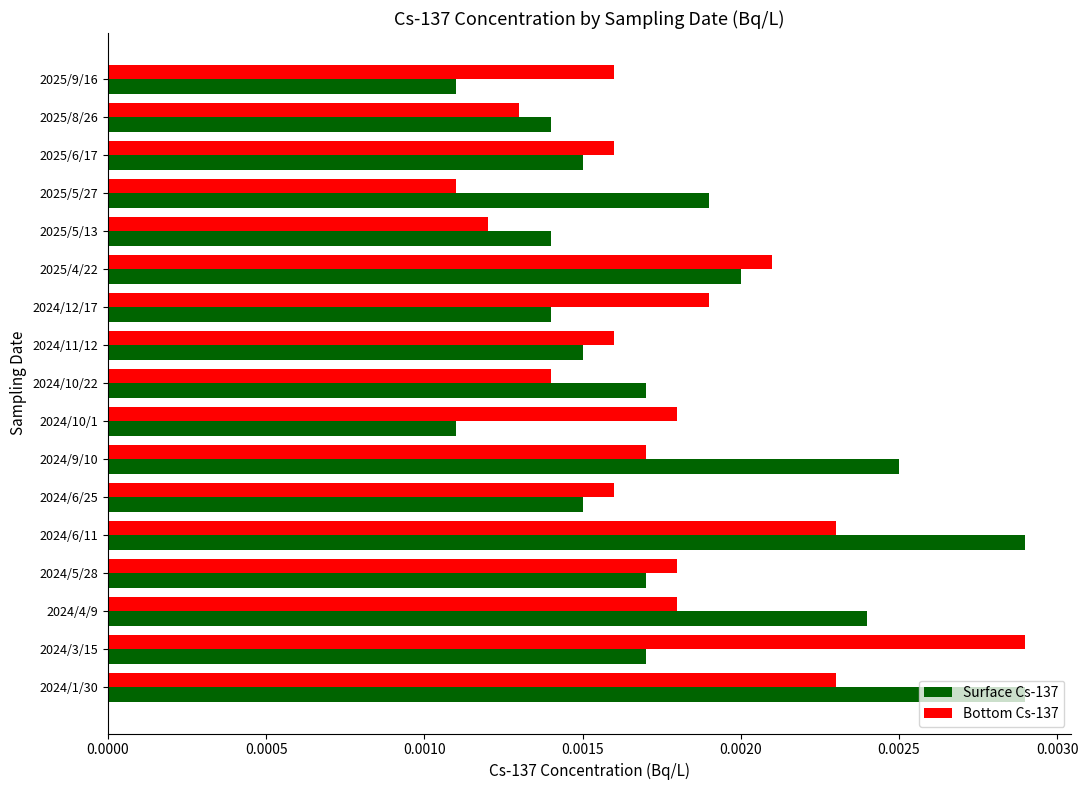

Is the value of Bottom Cs-137 at 2024/12/17 greater than the value of Surface Cs-137 at 2024/3/15?

Yes